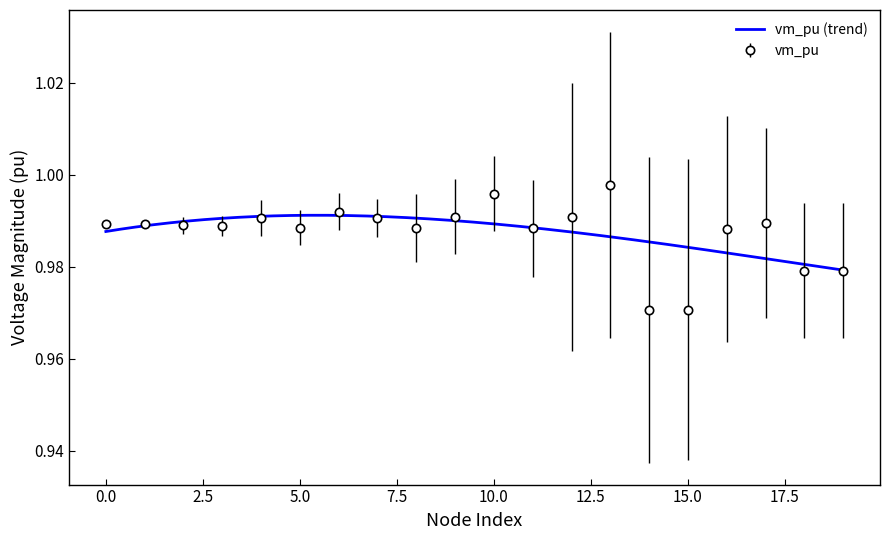

Read the value at 6.

1.0